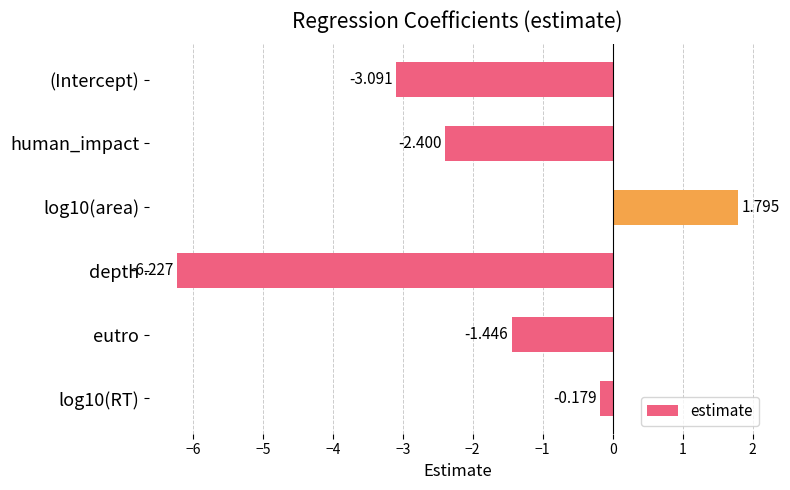

List the labels in order of value, smallest first.

depth, (Intercept), human_impact, eutro, log10(RT), log10(area)